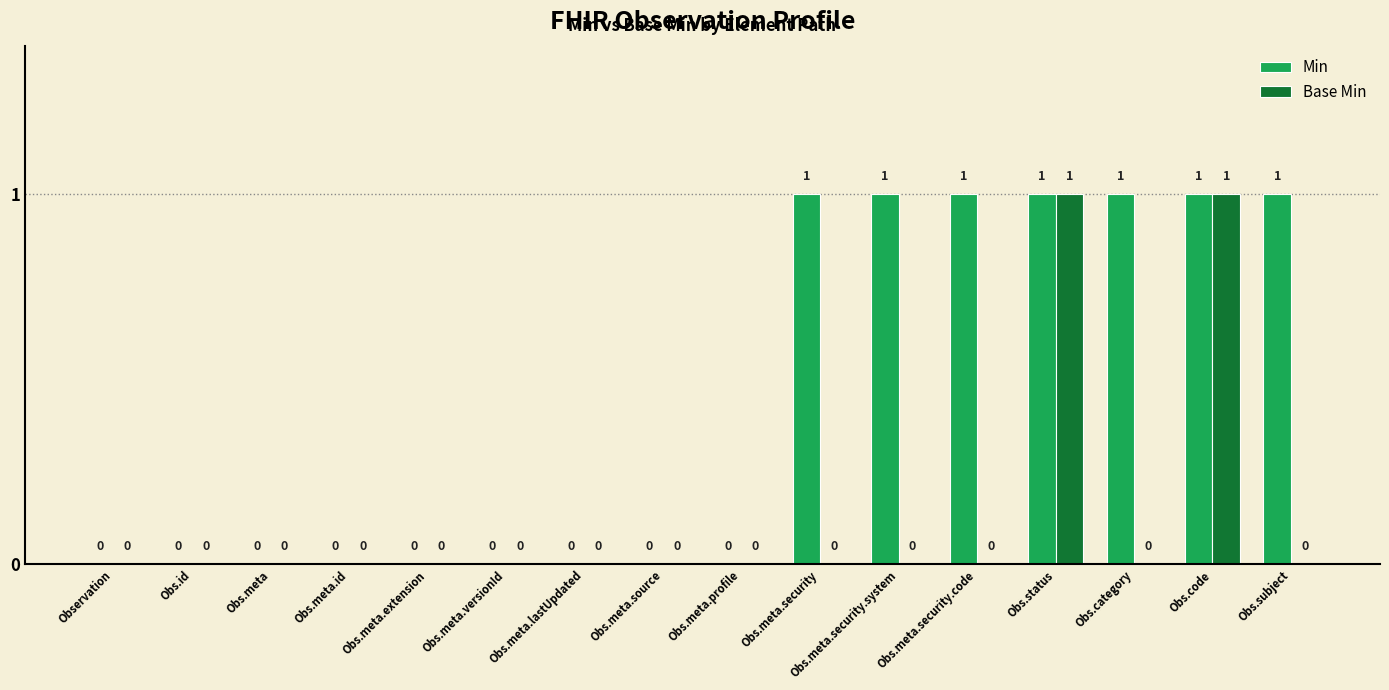

What is the greatest value displayed?

1